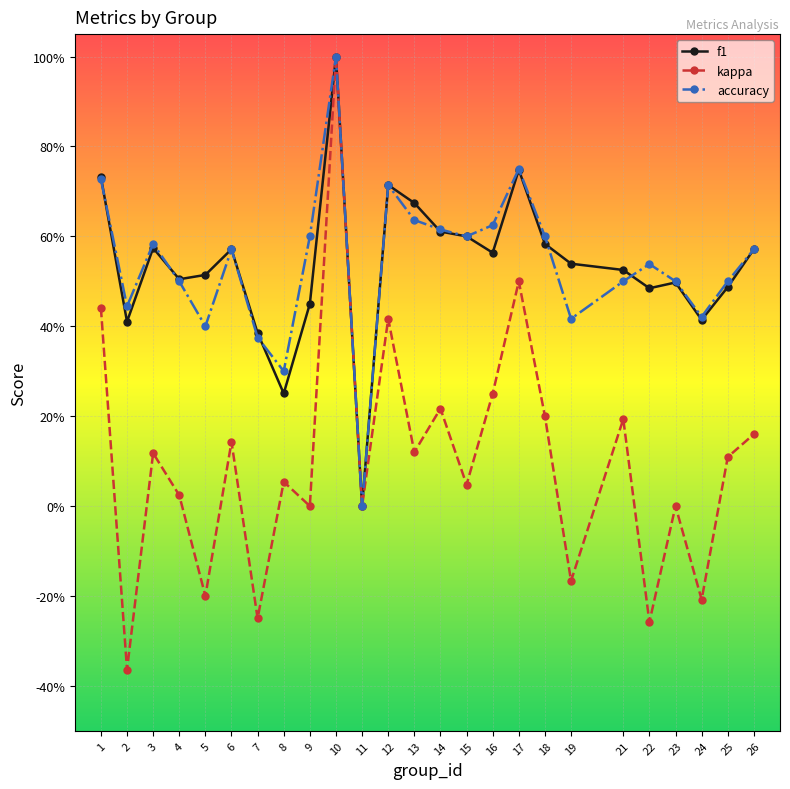

What is the difference between the second highest and minimum values in the kappa series?

0.9